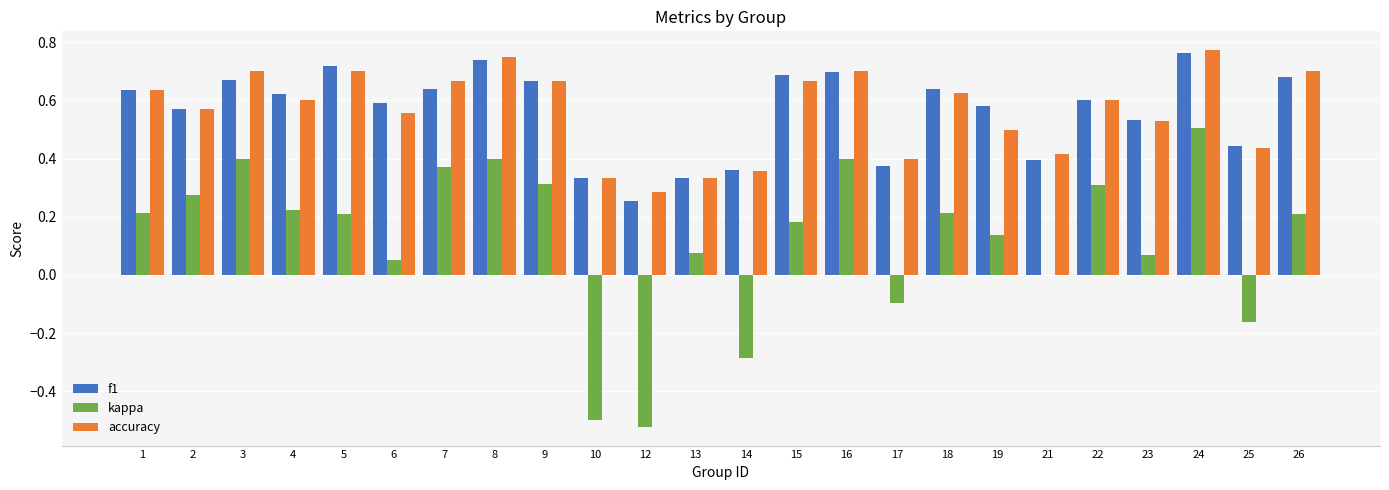

Is it true that accuracy equals 0.5 at 10?

False